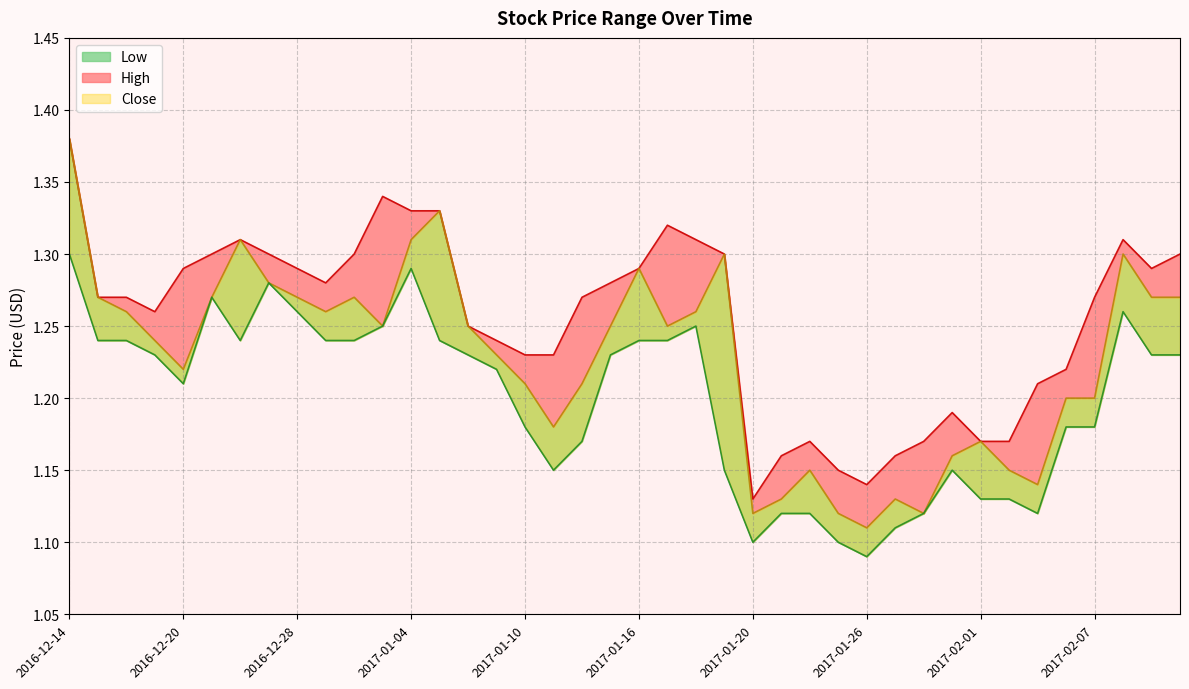

At which category does the chart reach its minimum across all series?

2017-01-26